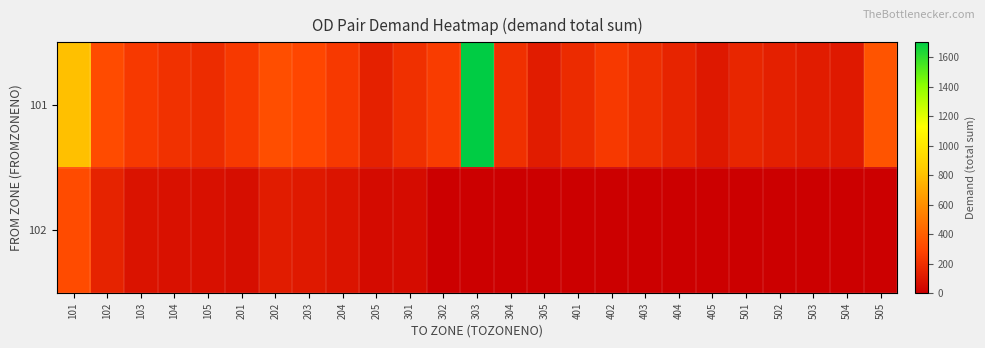

Reading left to right, what are all the values shown in this chart?

101: 101=800.0	102=312.7	103=244.8	104=211.0	105=188.3	201=243.0	202=331.1	203=298.8	204=243.7	205=139.7	301=206.0	302=254.0	303=1702.3	304=200.6	305=122.7	401=182.6	402=242.7	403=196.4	404=155.6	405=102.7	501=162.9	502=135.0	503=121.4	504=110.3	505=353.6
102: 101=312.7	102=148.6	103=86.3	104=75.5	105=67.7	201=65.5	202=123.4	203=106.7	204=87.9	205=47.7	301=53.6	302=0.0	303=0.0	304=0.0	305=0.0	401=0.0	402=0.0	403=0.0	404=0.0	405=0.0	501=0.0	502=0.0	503=0.0	504=0.0	505=0.0